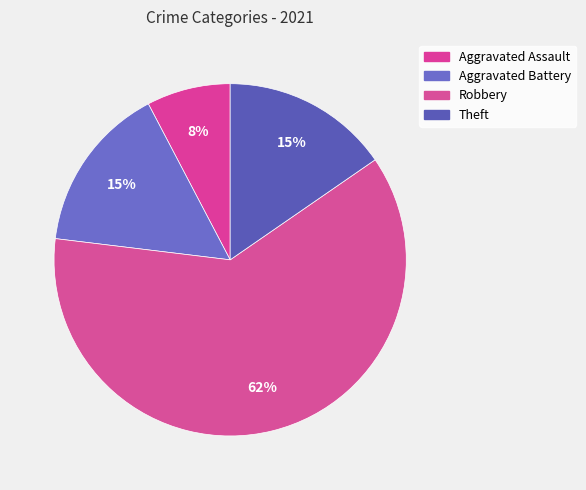

Count the number of slices in the pie.

4